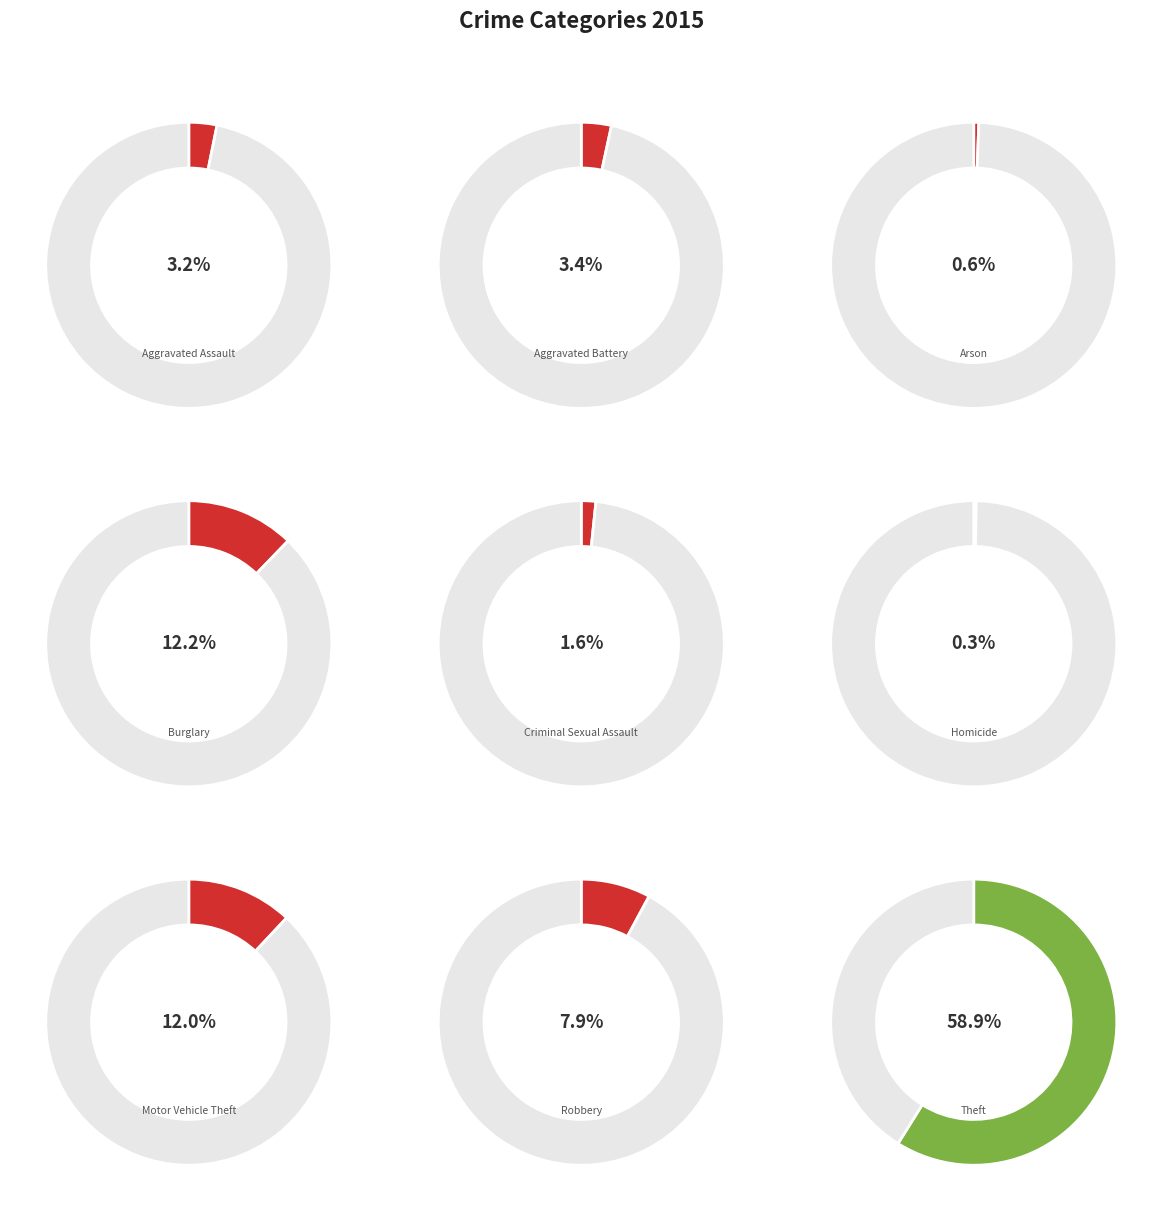

What percentage is NOT represented by Arson?

99.4%